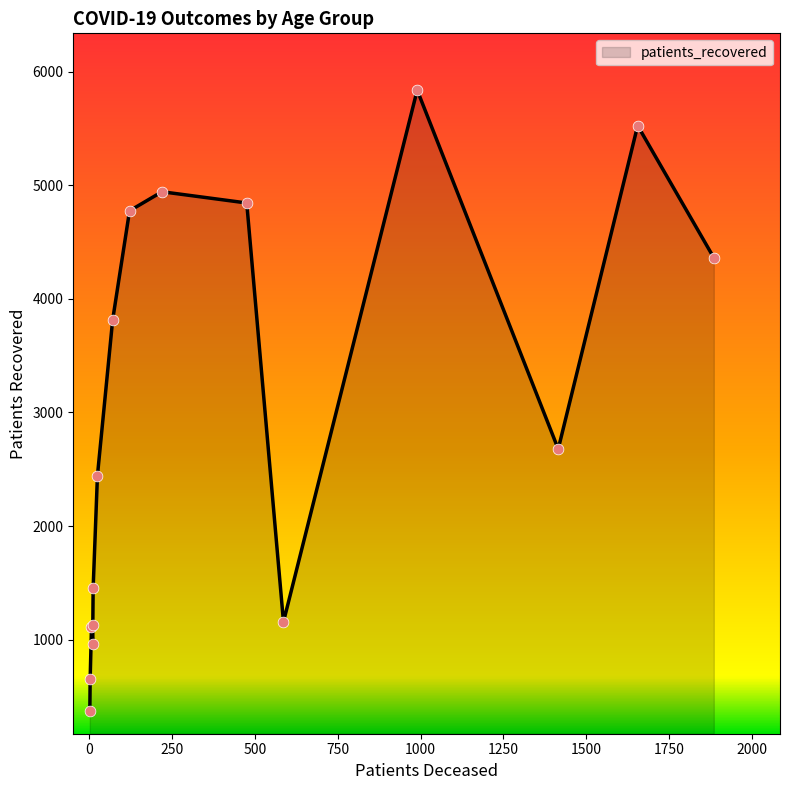

Which series has the widest spread of Y values?

patients_recovered